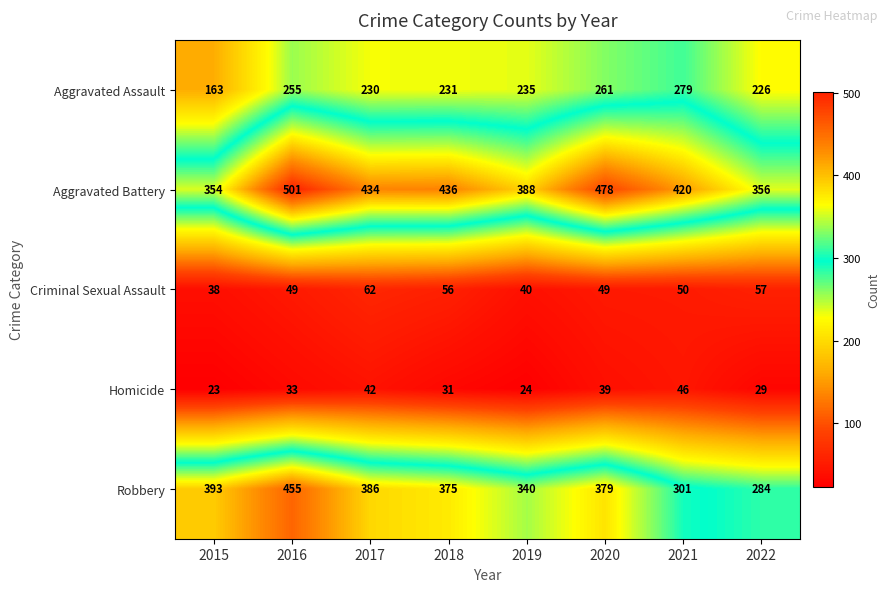

Where is Criminal Sexual Assault nearest to the value 50?

2021